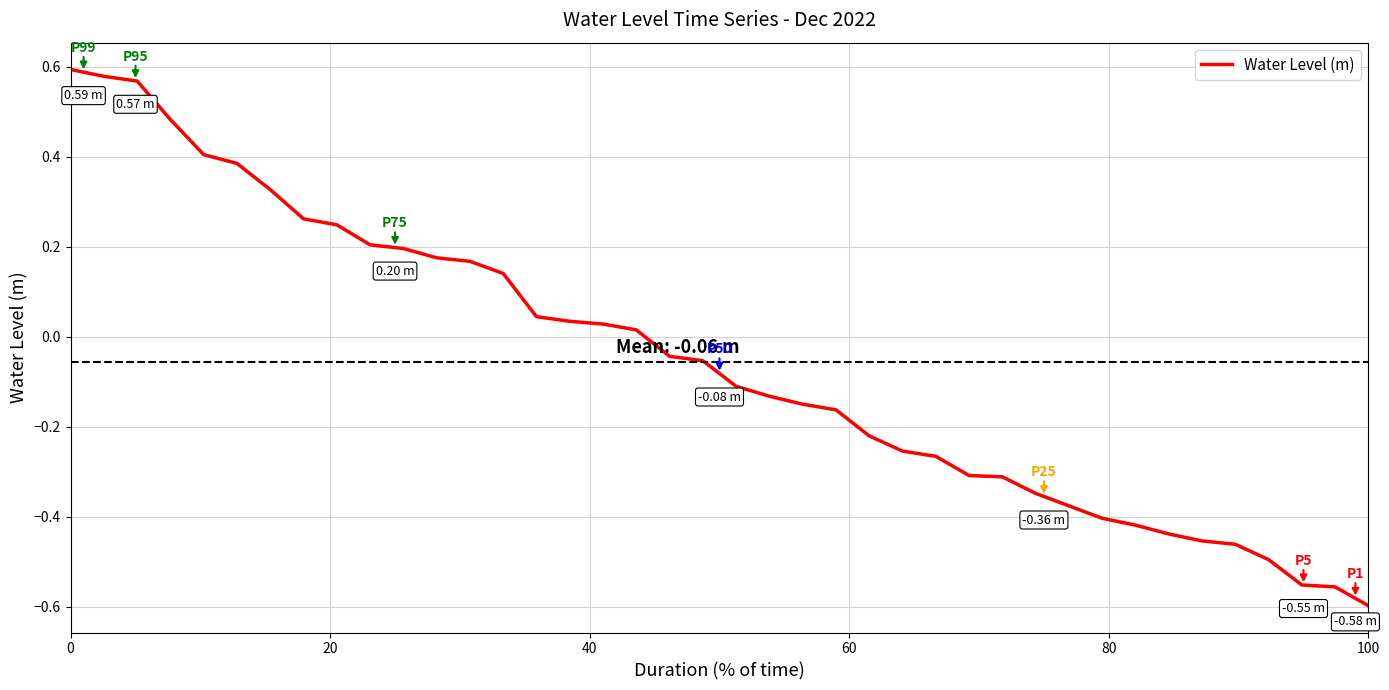

How many categories are shown in the chart?

40